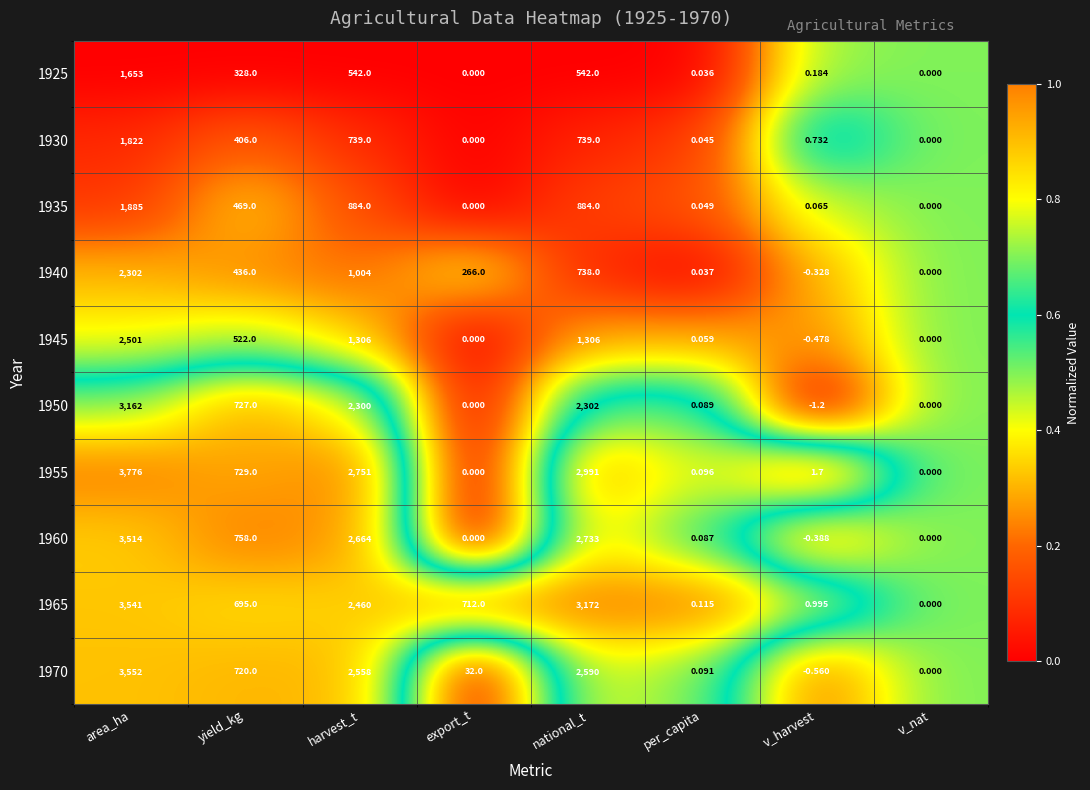

List the series in order of their peak value, highest first.

1955, 1970, 1965, 1960, 1950, 1945, 1940, 1935, 1930, 1925